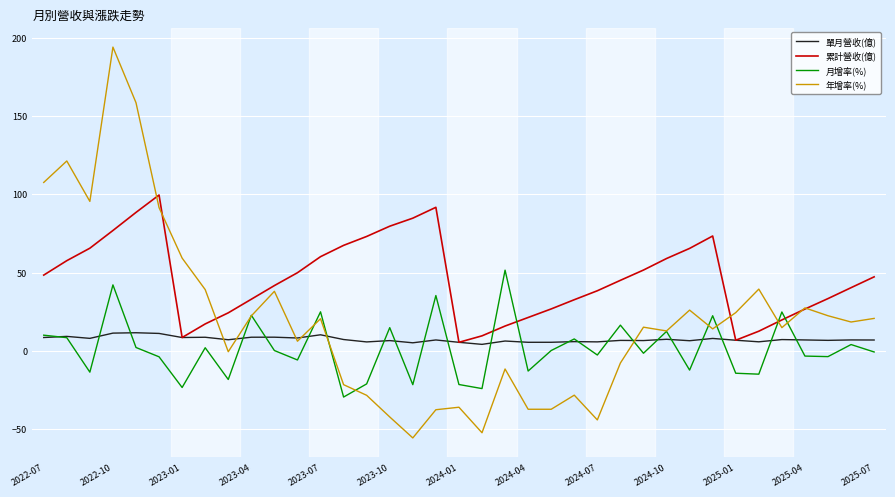

Which series has the largest total across all categories?

累計營收(億)